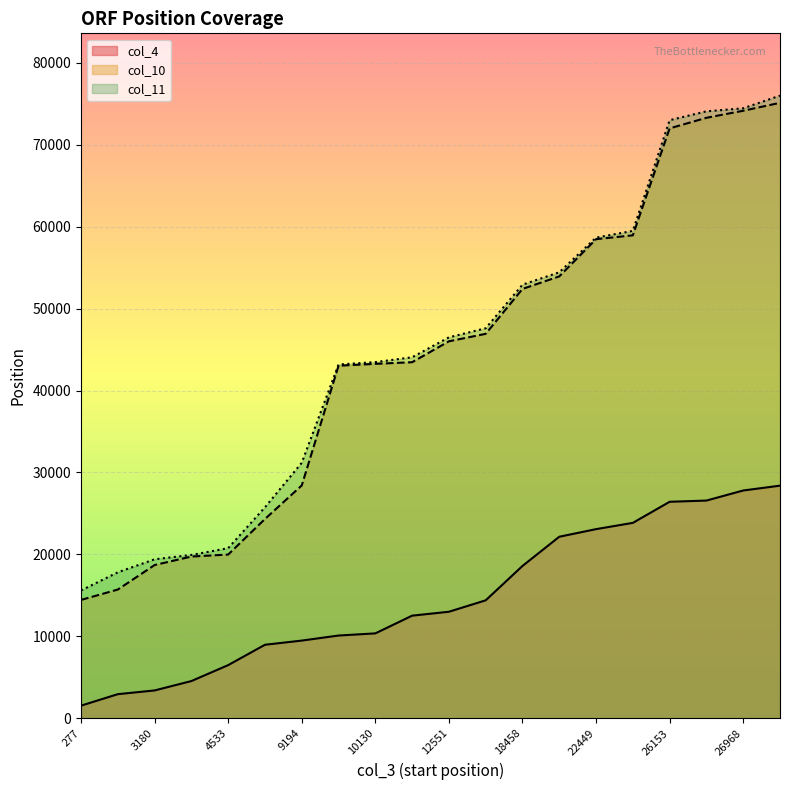

What is the lowest value of the col_10 series?

14449